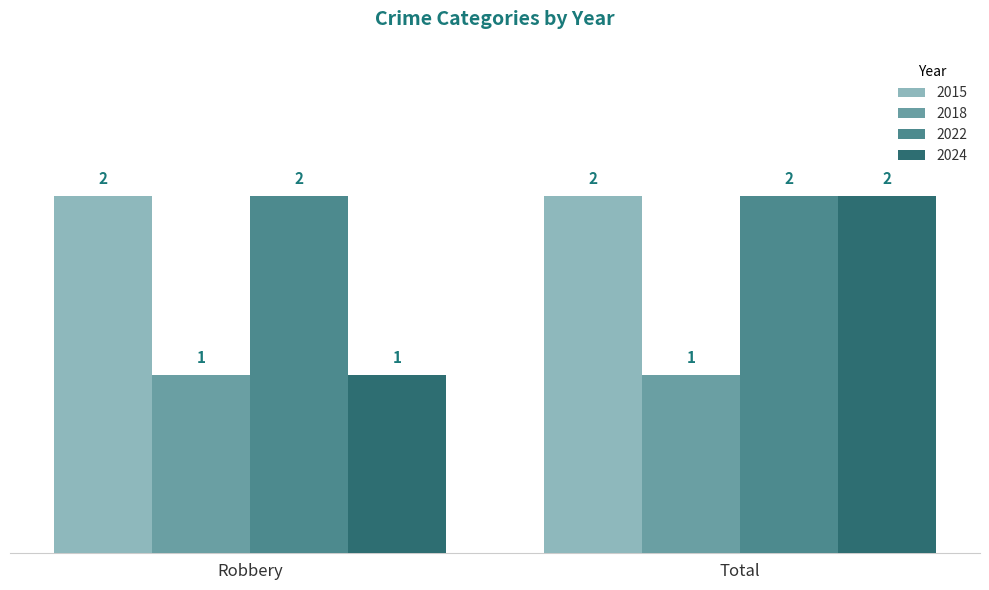

The value of 2022 at Total is 2. True or false?

True